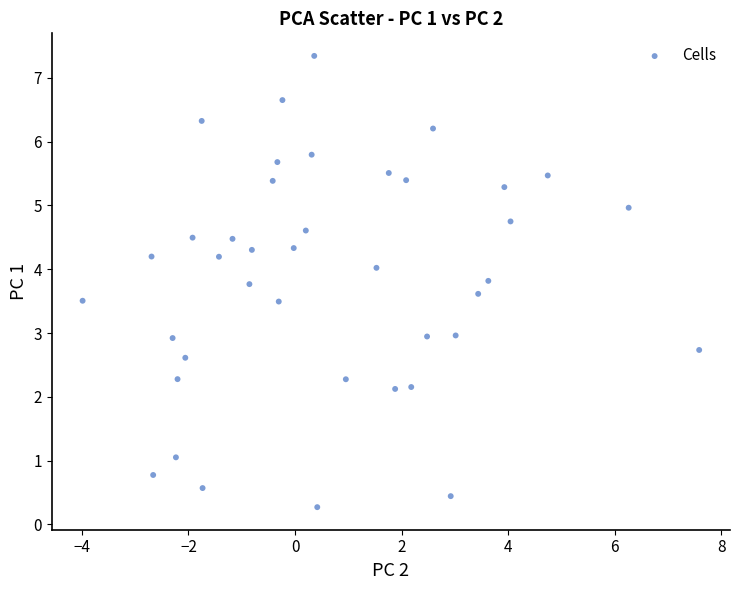

What is the range of X values (max minus min)?

11.6